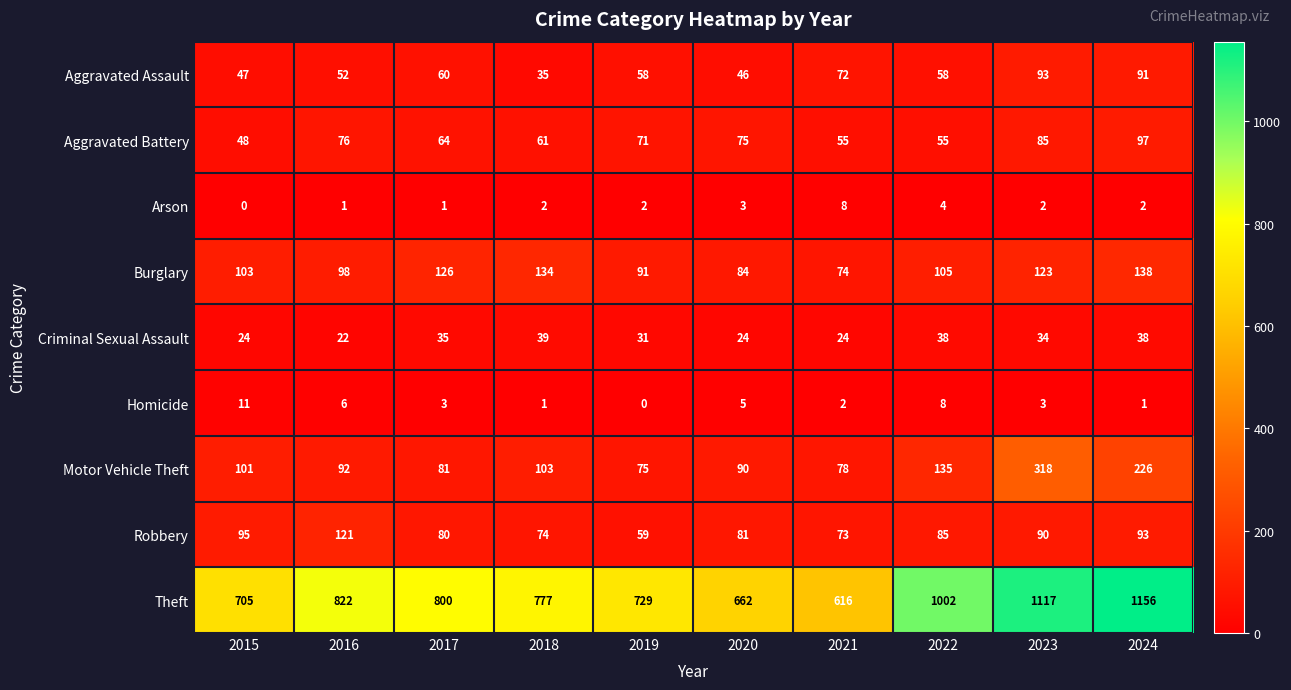

At which category is the sum across all series the highest?

2023